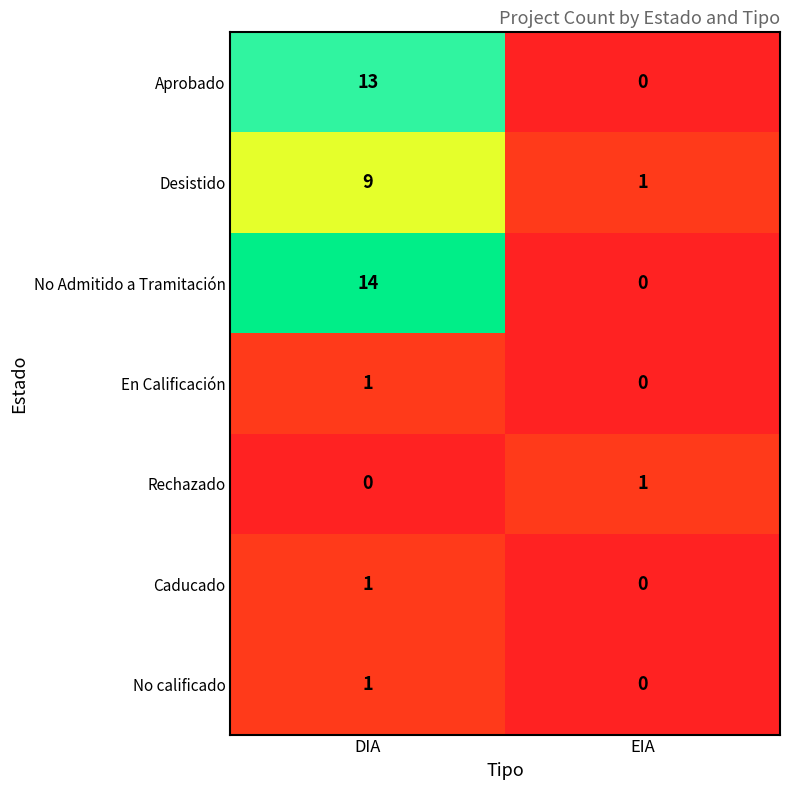

What is the maximum value shown in the chart?

14